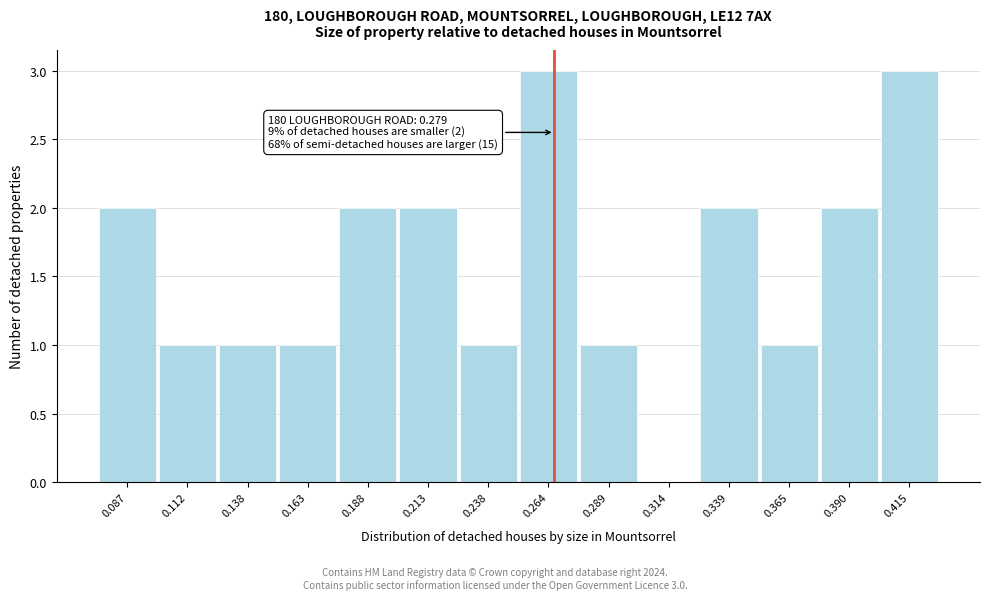

Reading right to left, list all the values displayed in this chart.

0.415=3	0.390=2	0.365=1	0.339=2	0.314=0	0.289=1	0.264=3	0.238=1	0.213=2	0.188=2	0.163=1	0.138=1	0.112=1	0.087=2